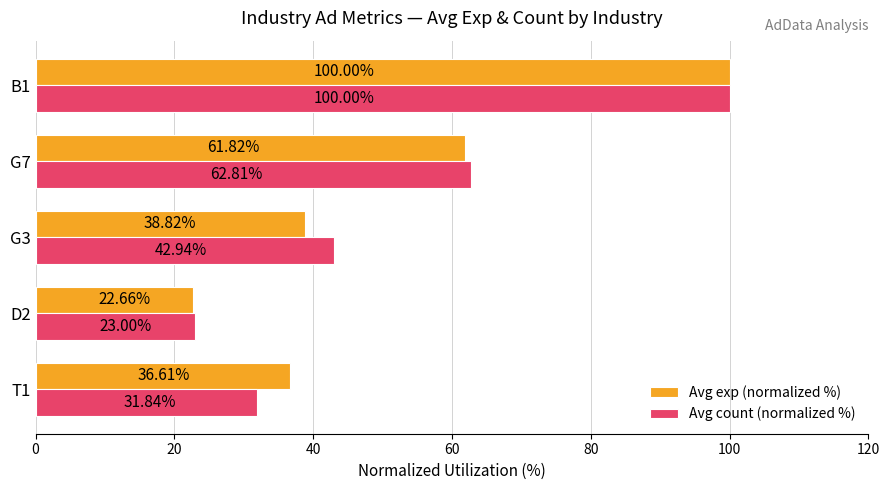

What is the spread (max minus min) of values at G3?

4.1